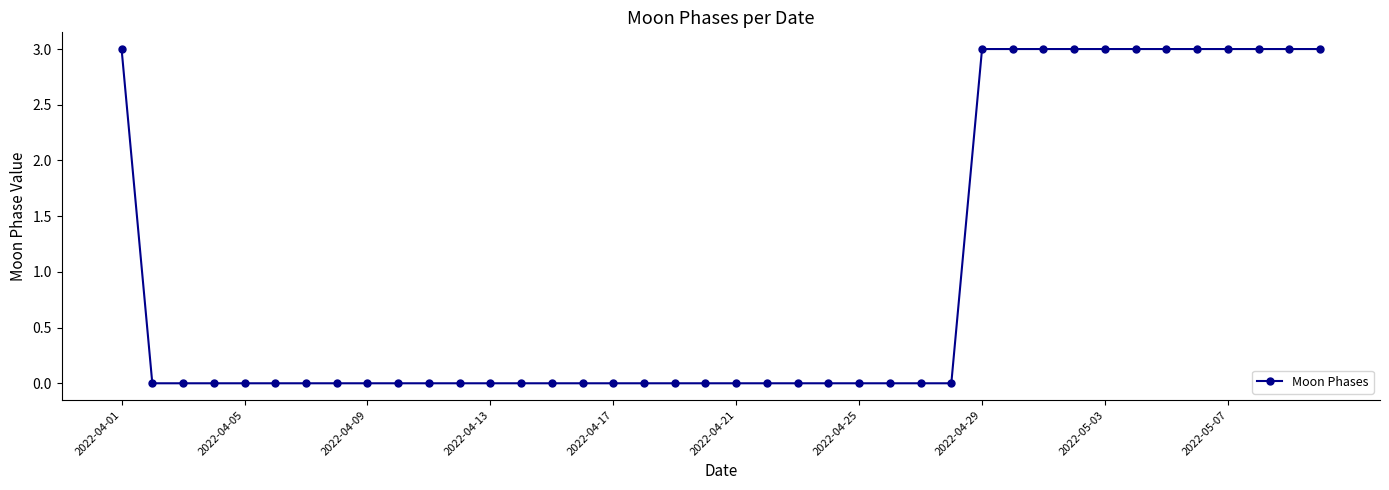

What is the value of the 33rd point from the left?

3